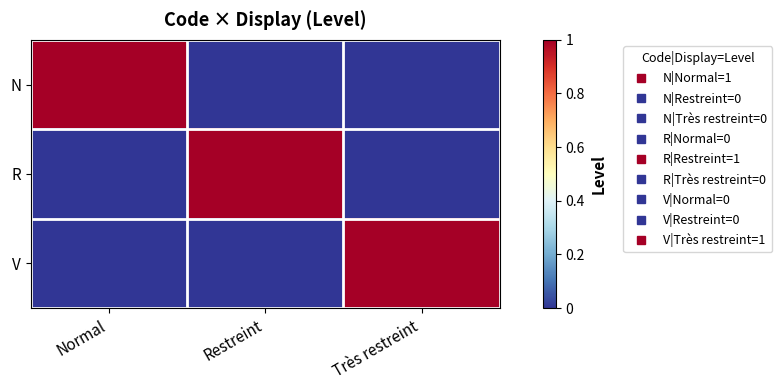

Reading right to left, what are all the values shown in this chart?

N: Très restreint=0	Restreint=0	Normal=1
R: Très restreint=0	Restreint=1	Normal=0
V: Très restreint=1	Restreint=0	Normal=0